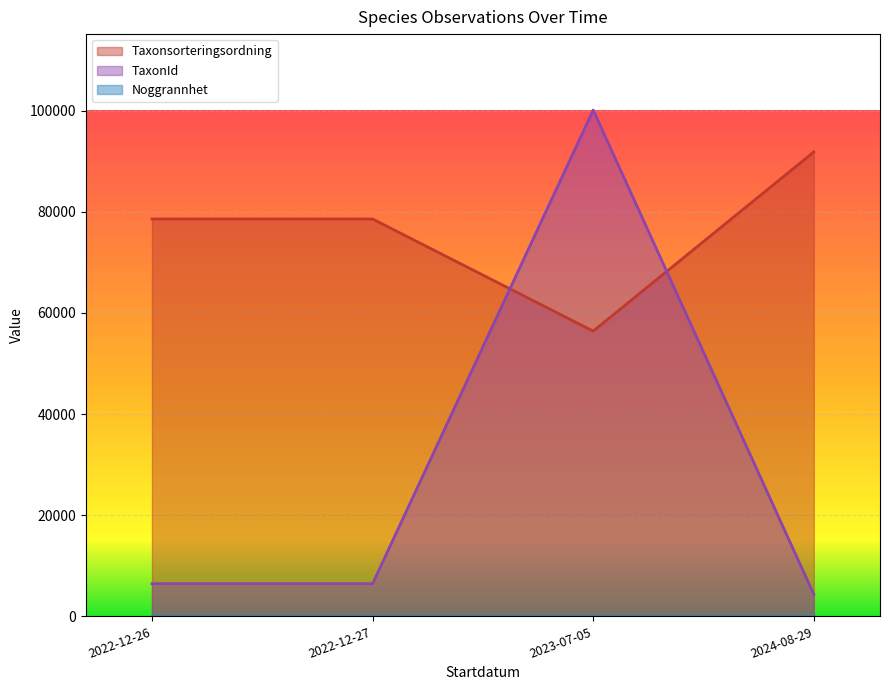

The TaxonId series shows 2491 at 2022-12-26. True or false?

False